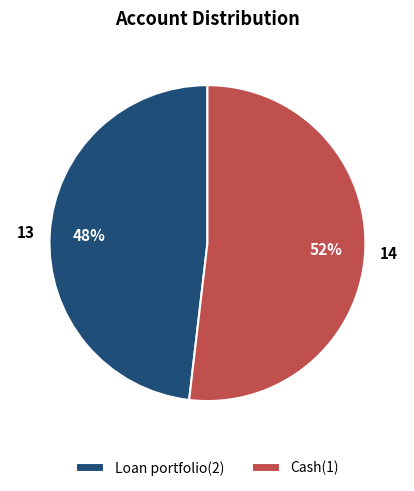

Which category has the biggest portion of the pie?

Cash(1)